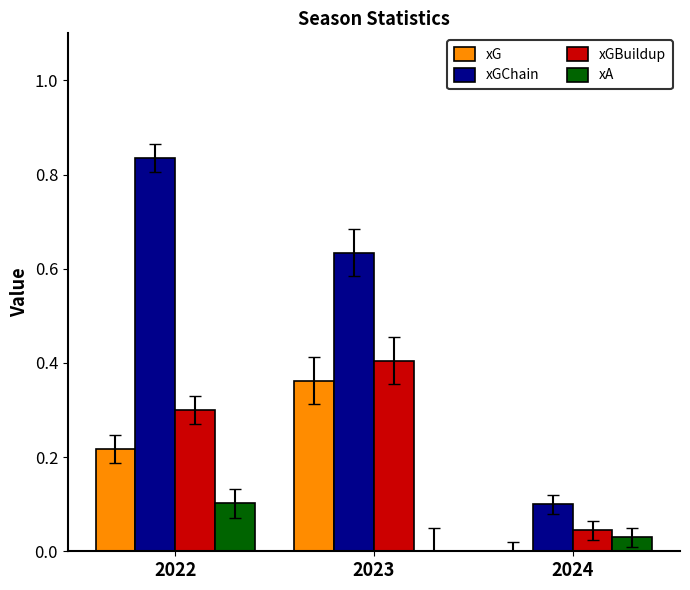

What is the approximate value of xGBuildup at 2022?

0.3